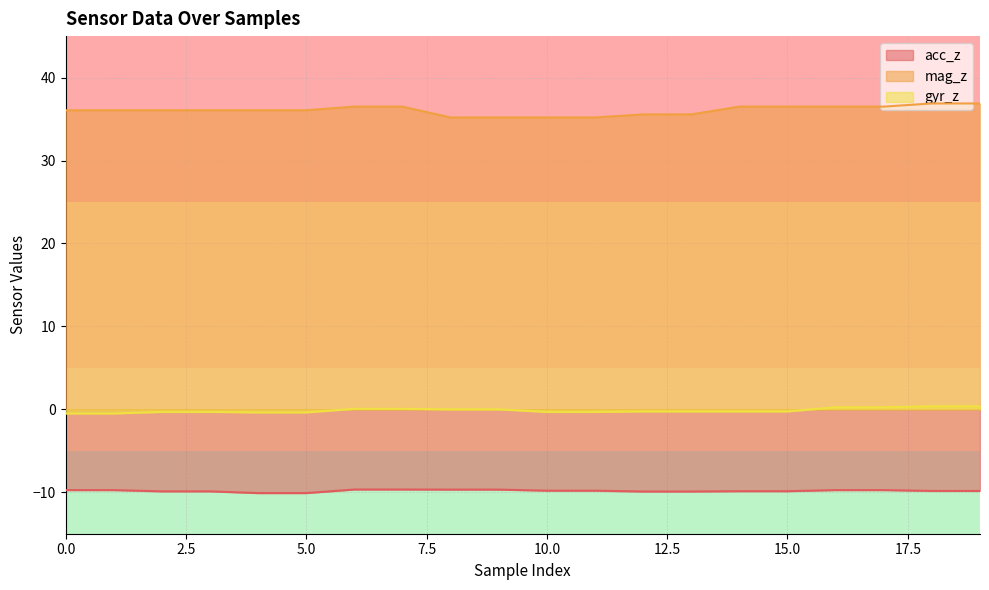

List the series in order of their peak value, highest first.

mag_z, gyr_z, acc_z